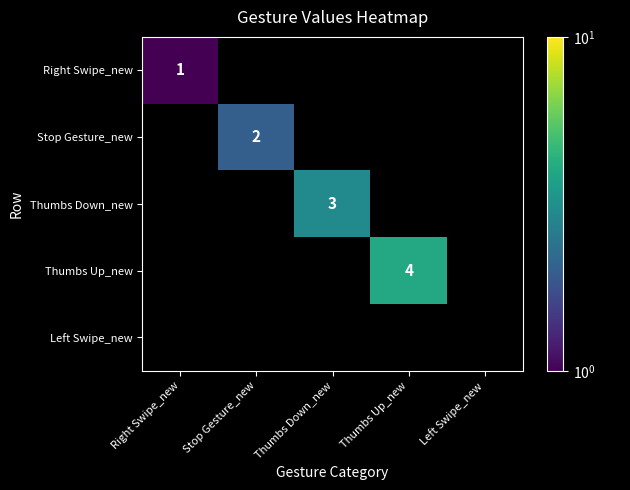

True or false: Right Swipe_new has a value of 1 at Right Swipe_new.

True